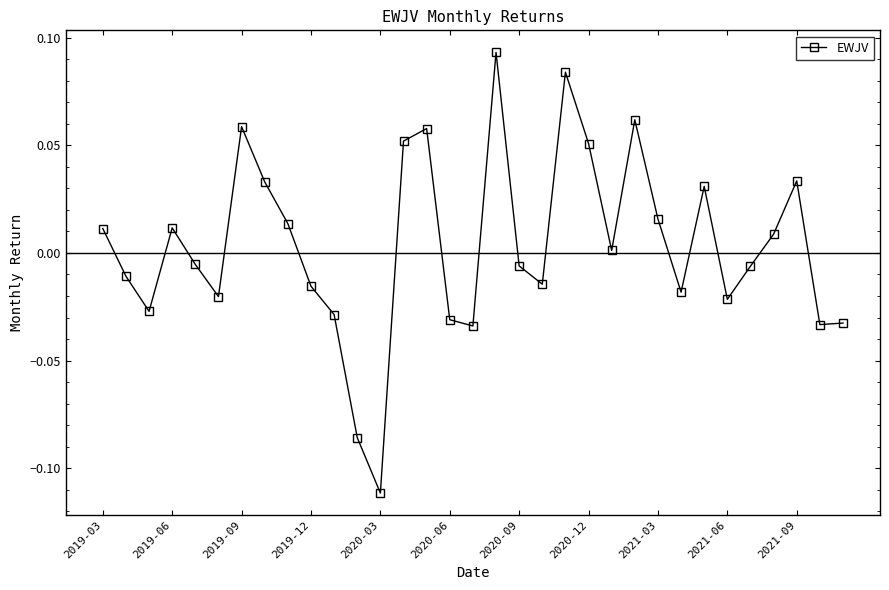

How many interior local peaks (higher than both neighbors) does the data have?

8